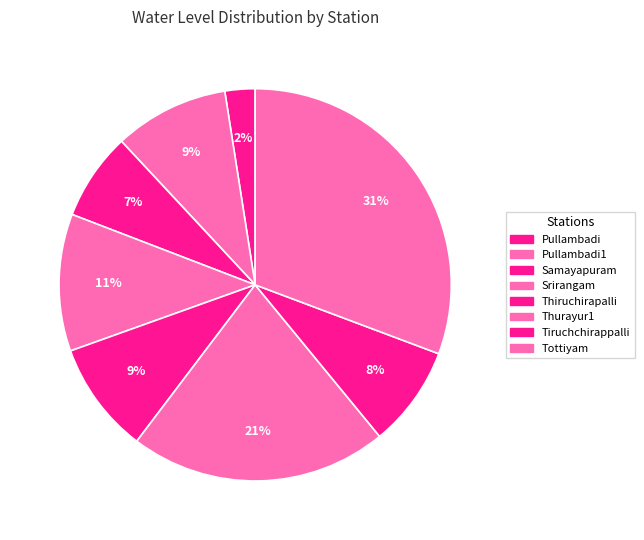

How many slices are in this pie chart?

8